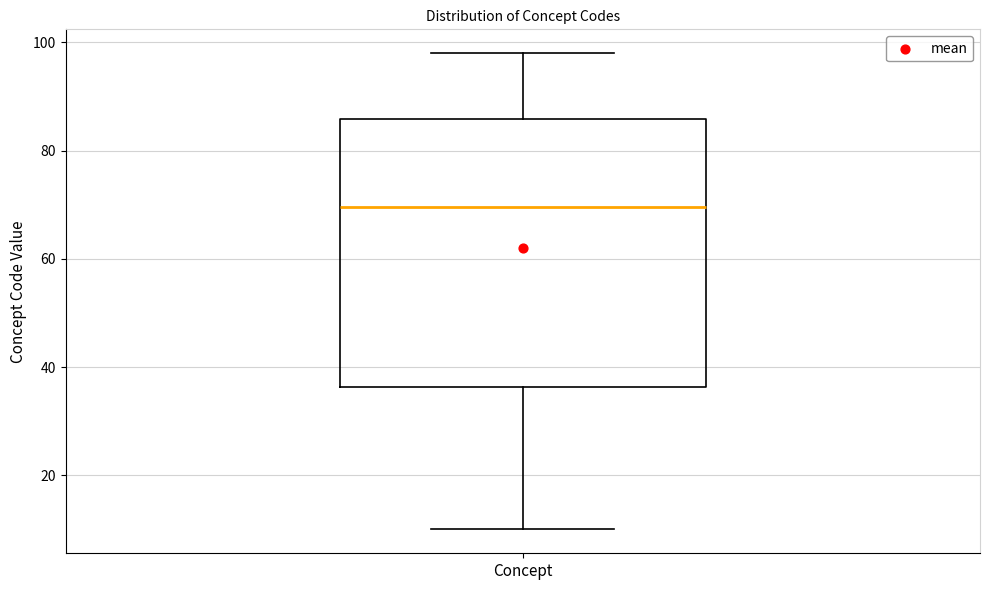

Read this box plot against the y-axis: the position of the median line, the range covered by the box, and the ends of both whiskers. The values are not printed on the chart, so give them approximately, as read against the axis.

median 70, box 36 to 86, whiskers 10 to 98